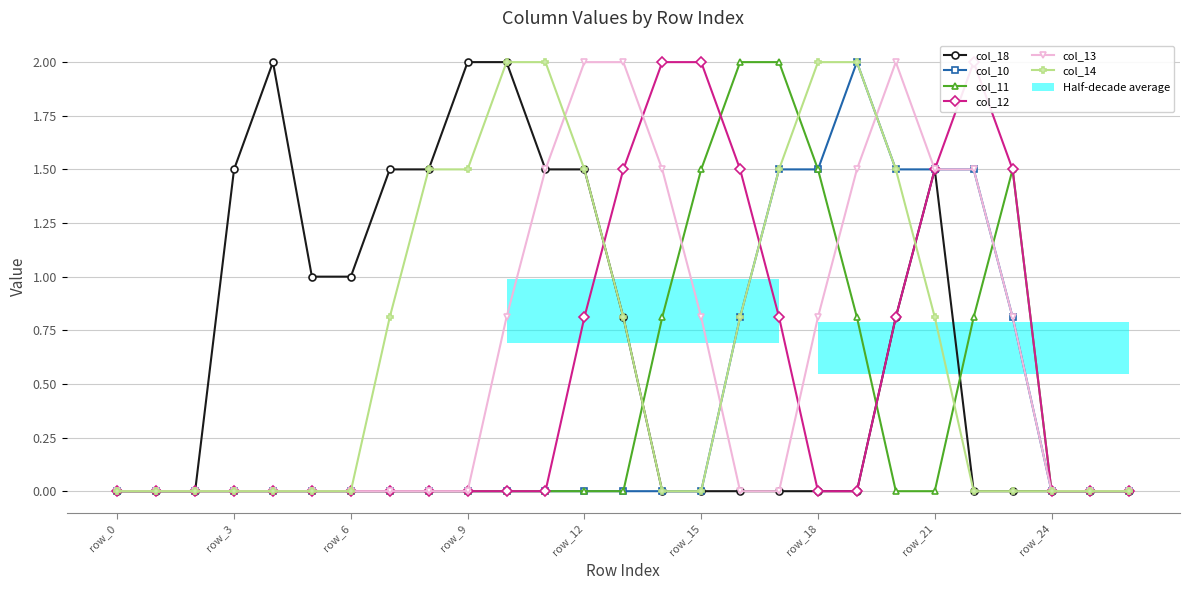

What is the difference between the highest and lowest values at 18?

2.0